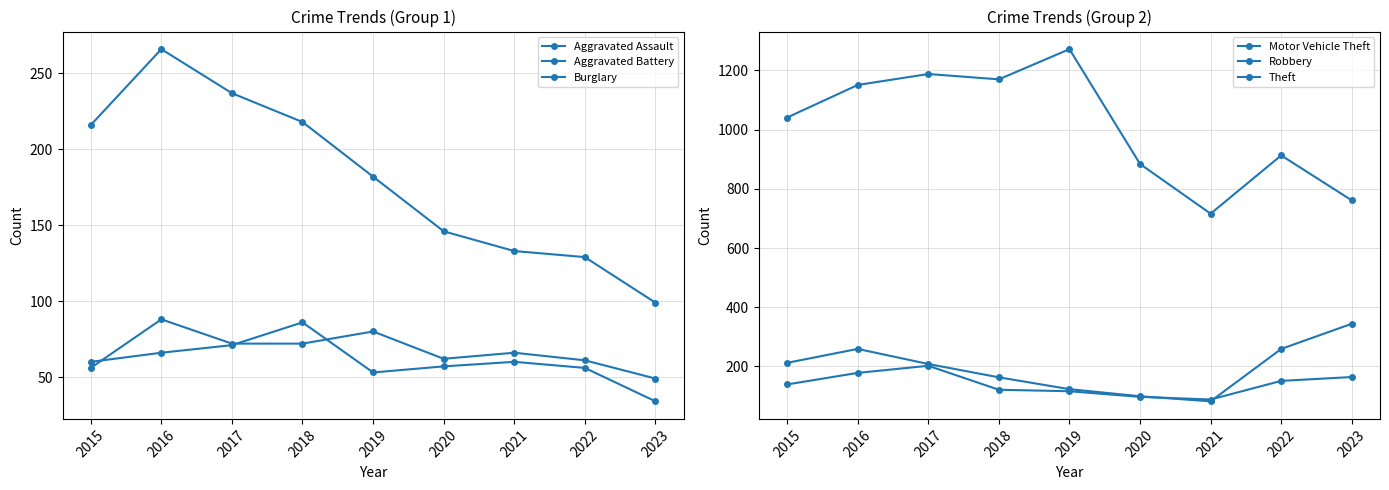

Read the Theft value at 2023.

761